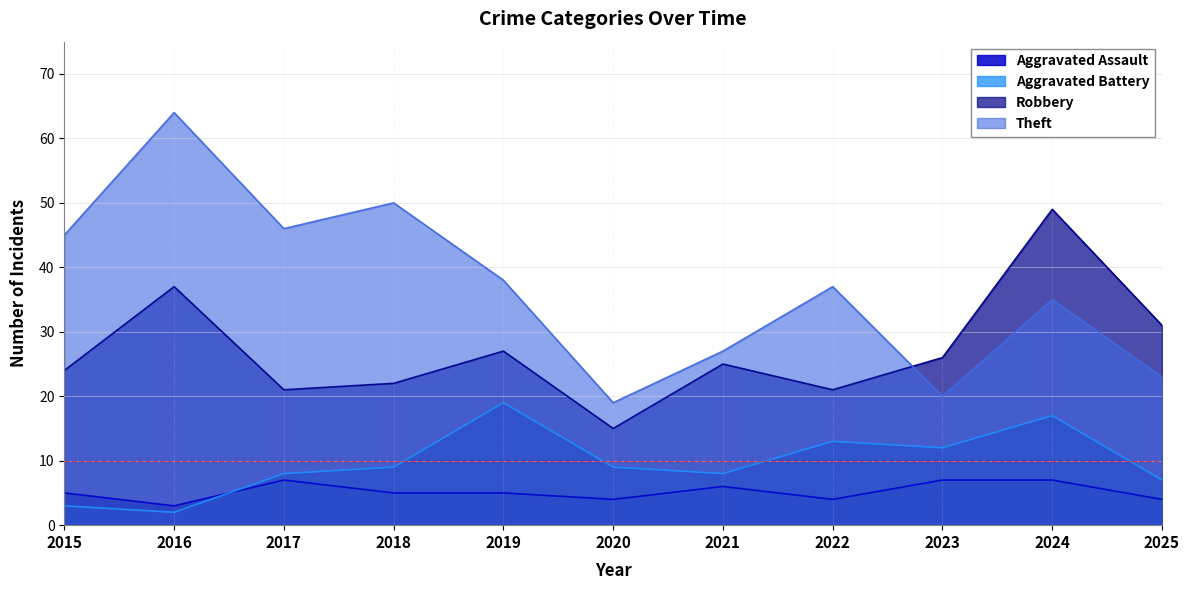

What is the value of the Aggravated Battery point at the 1st from the left?

3